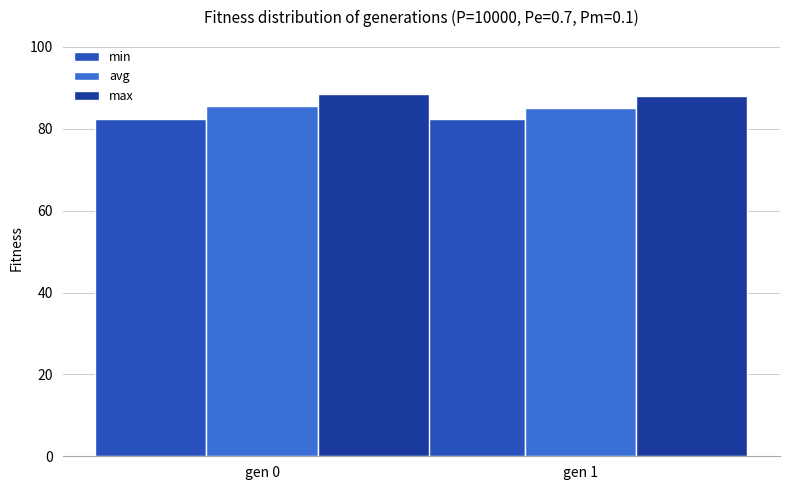

What is the difference between the highest and lowest values at gen 0?

6.2